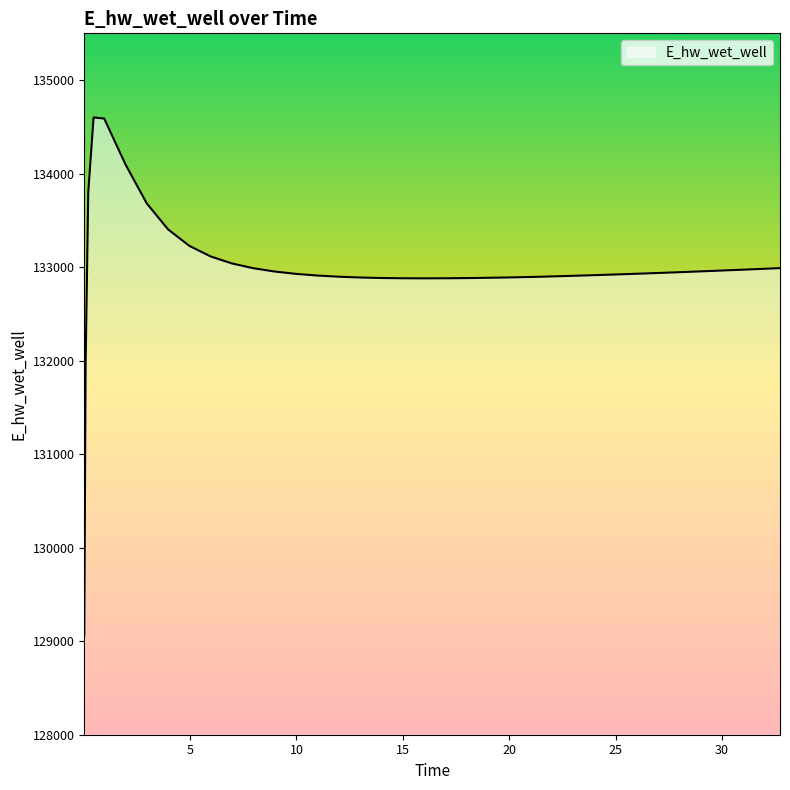

What is the smallest value displayed?

129060.2